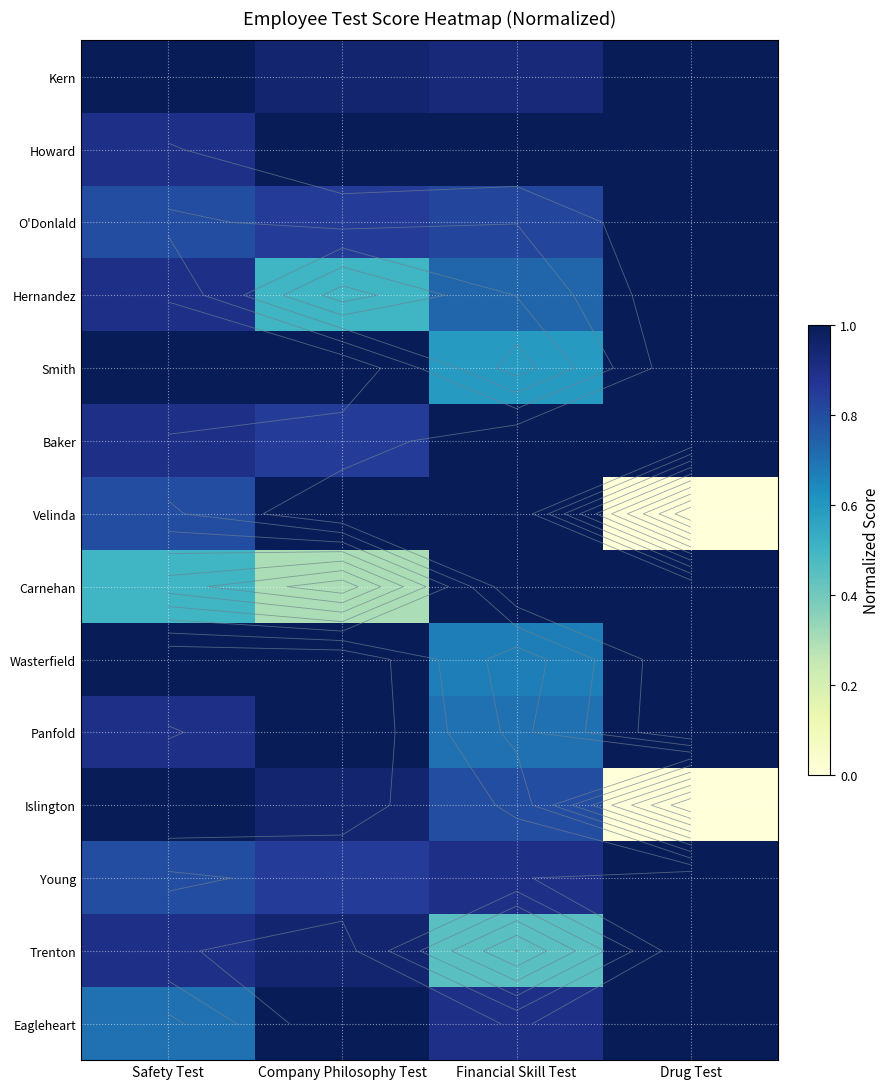

The value of Wasterfield at Company Philosophy Test is 1.0. True or false?

True